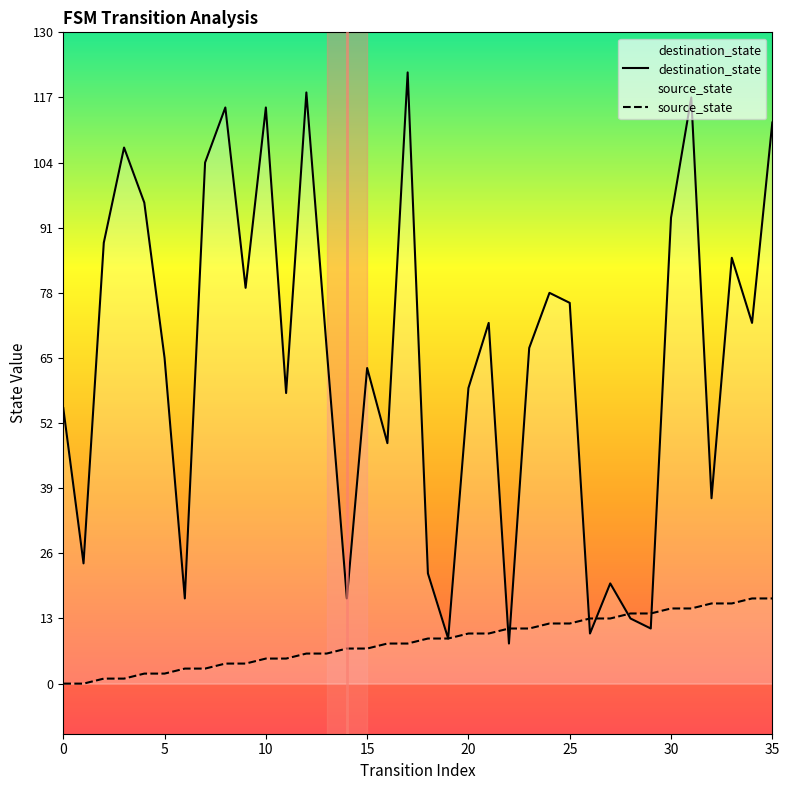

The source_state series shows 2 at 30. True or false?

False